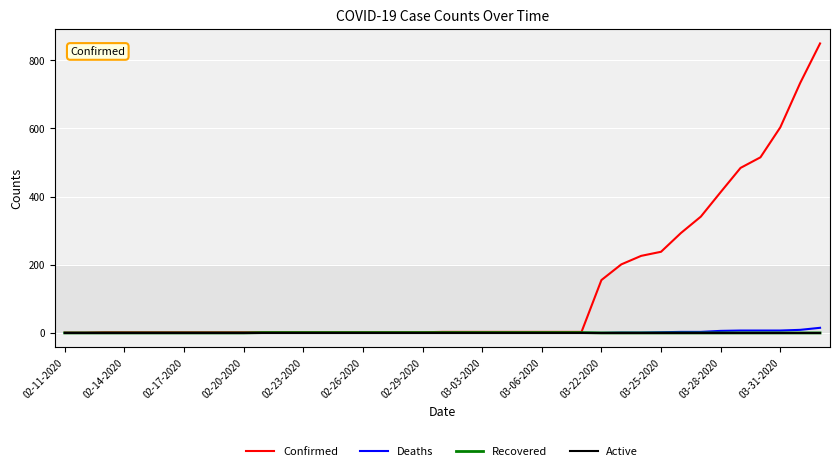

Which series has the largest total across all categories?

Confirmed